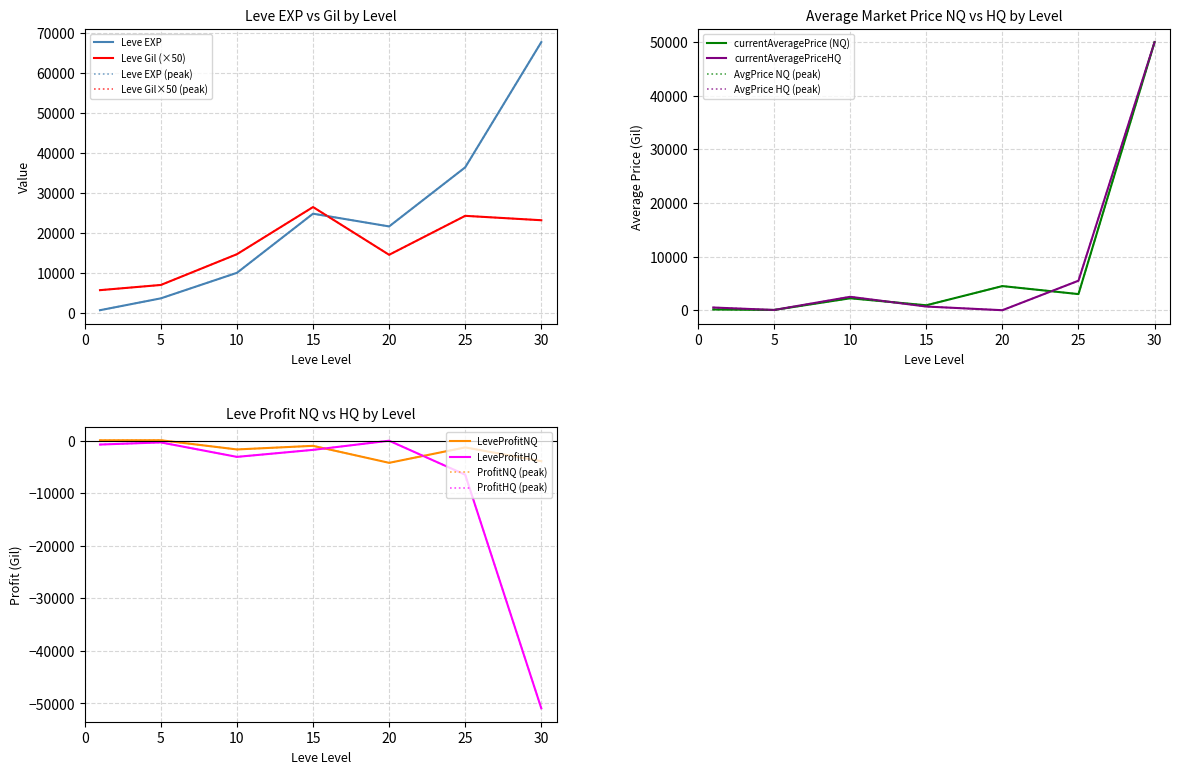

How many data points in Leve EXP are less than 21600?

3